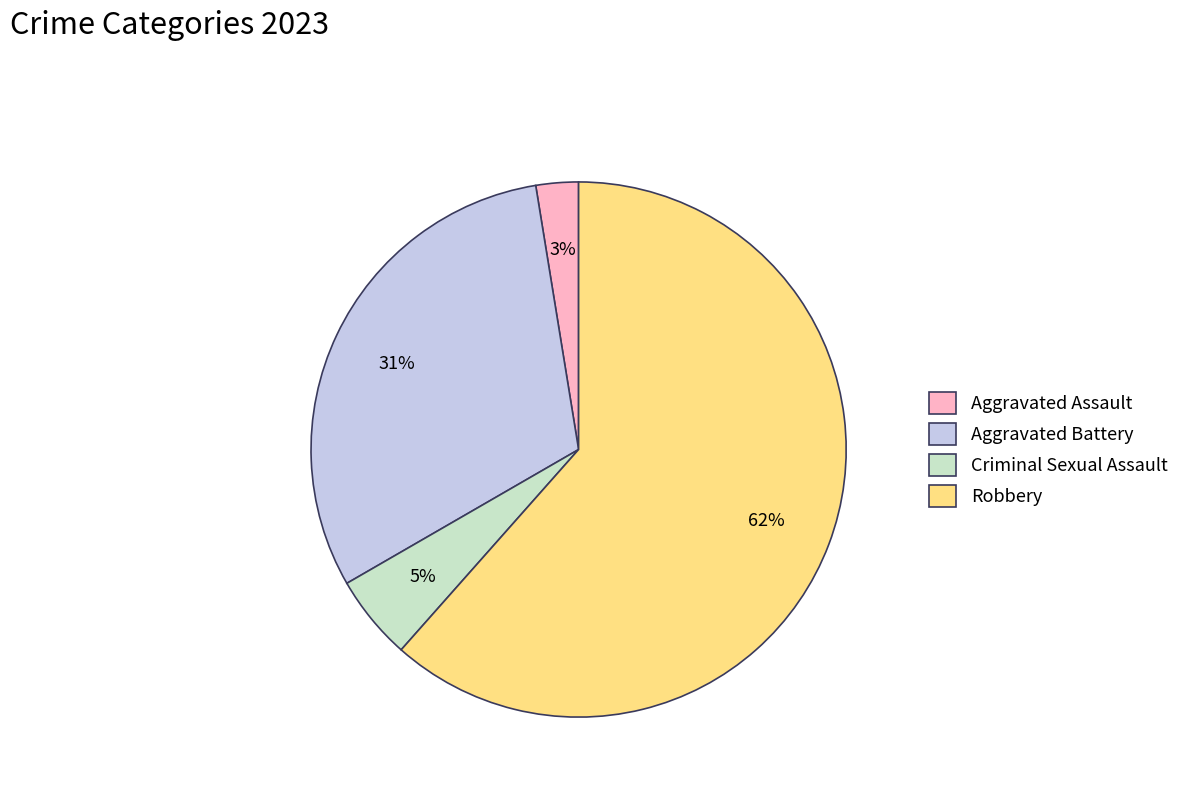

To the nearest percent, what is the difference between the Aggravated Battery and Robbery slice percentages?

31%